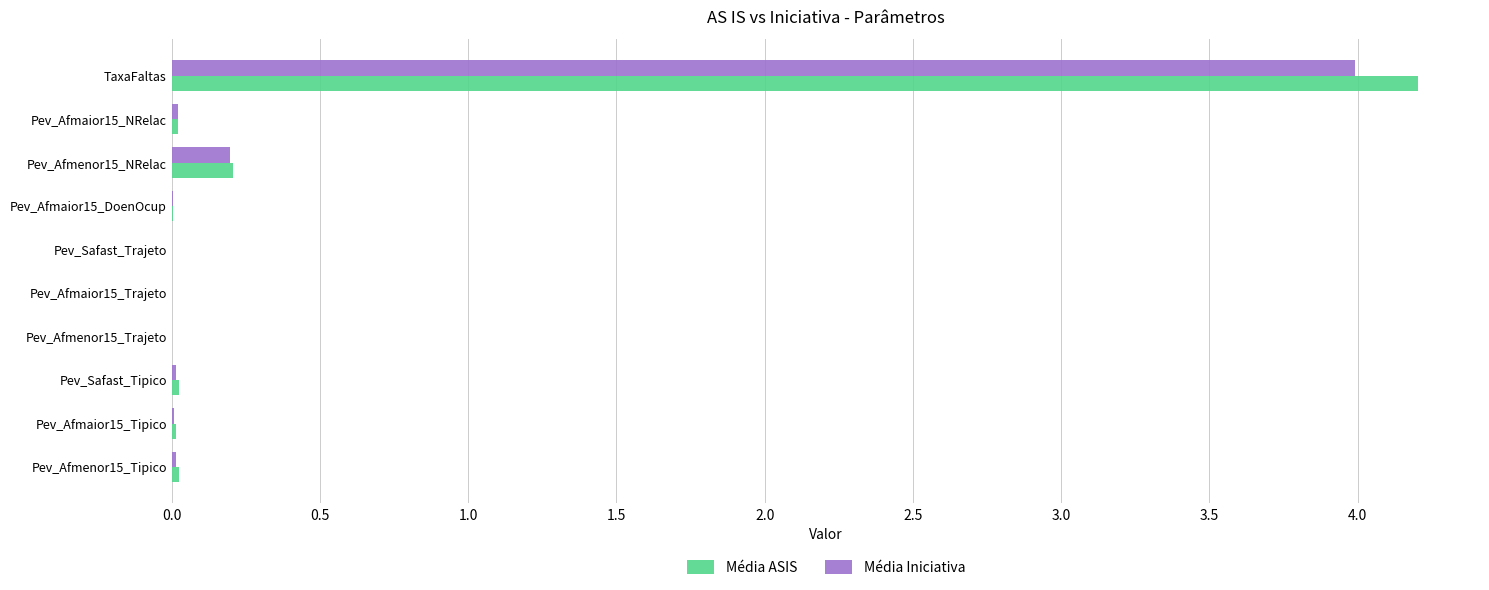

At which label is Média Iniciativa closest to 1?

Pev_Afmenor15_NRelac